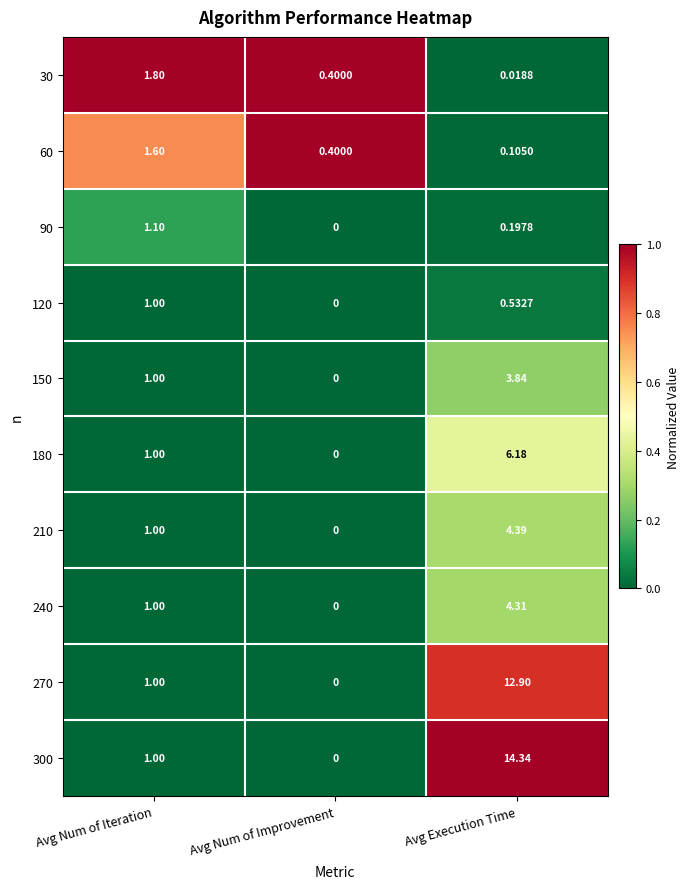

Is the value of 180 at Avg Execution Time greater than the value of 90 at Avg Num of Iteration?

Yes